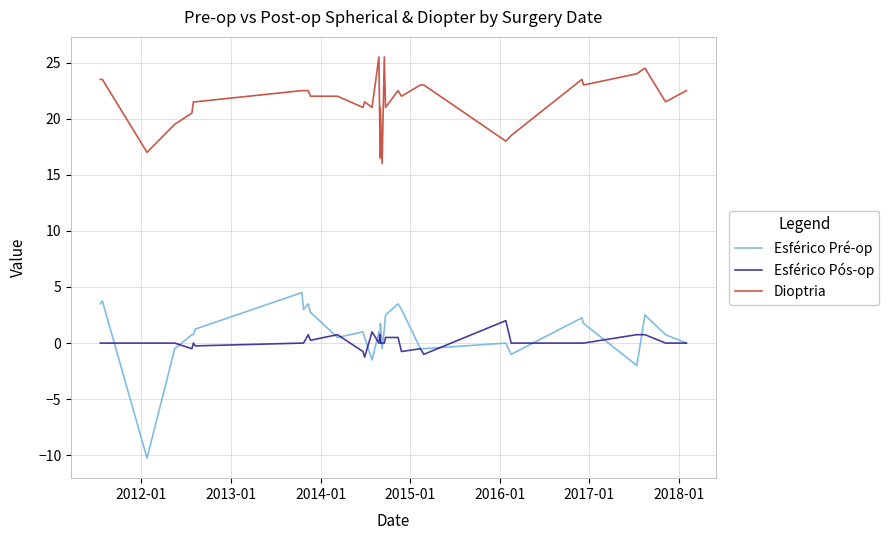

Which series has the largest total across all categories?

Dioptria